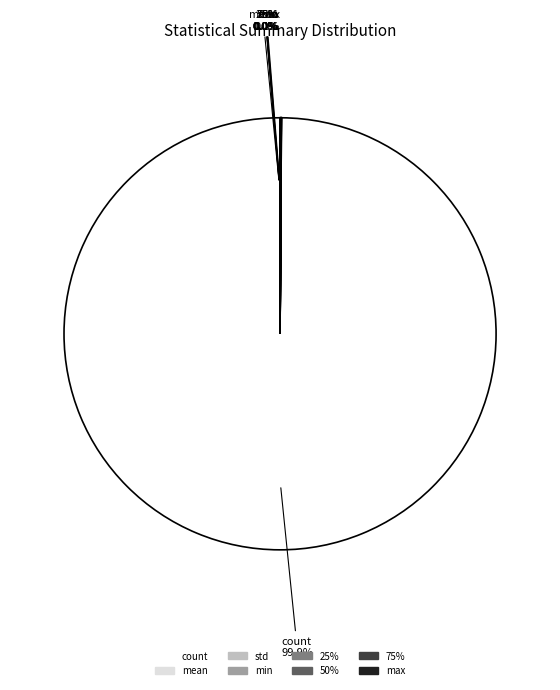

How many slices are in this pie chart?

8